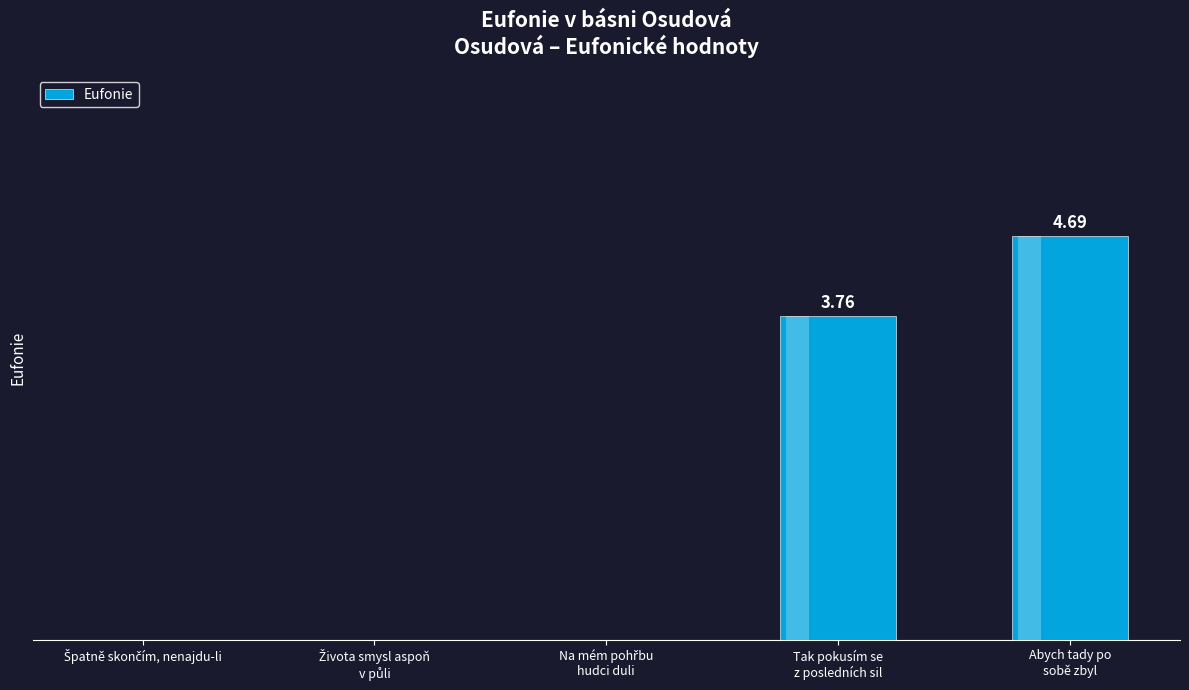

Are the bars horizontal?

No